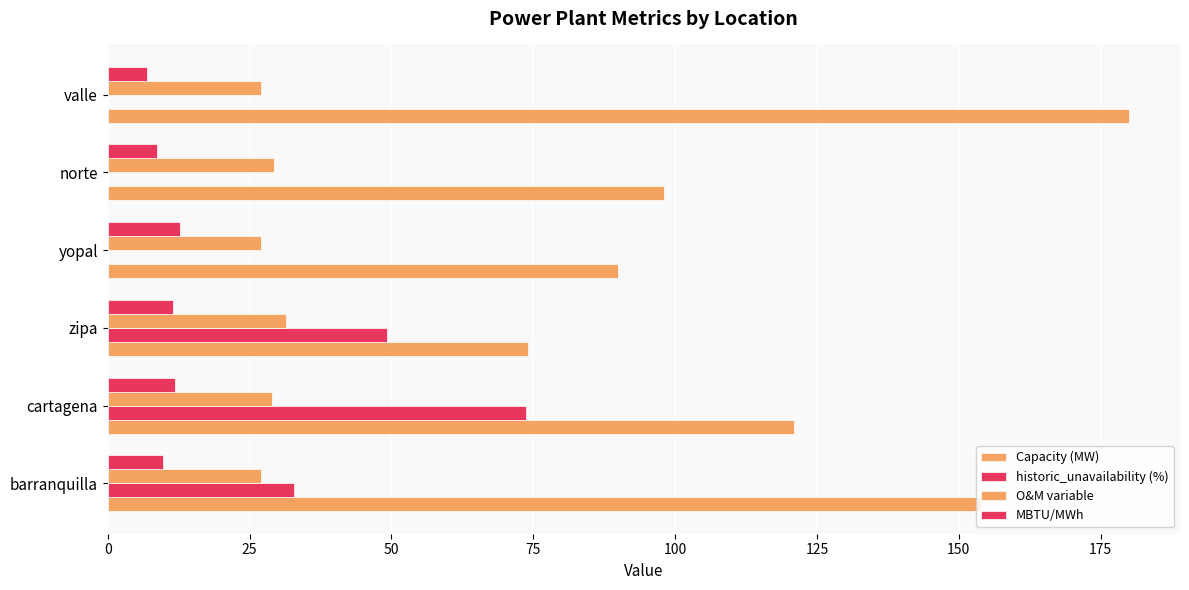

Reading left to right, transcribe all the data shown in this chart.

Capacity (MW): 154.0	121.0	74.0	90.0	98.0	180.0
historic_unavailability (%): 32.9	73.7	49.3	0.0	0.0	0.0
O&M variable: 27.0	29.0	31.5	27.0	29.3	27.0
MBTU/MWh: 9.7	11.8	11.5	12.7	8.7	6.8